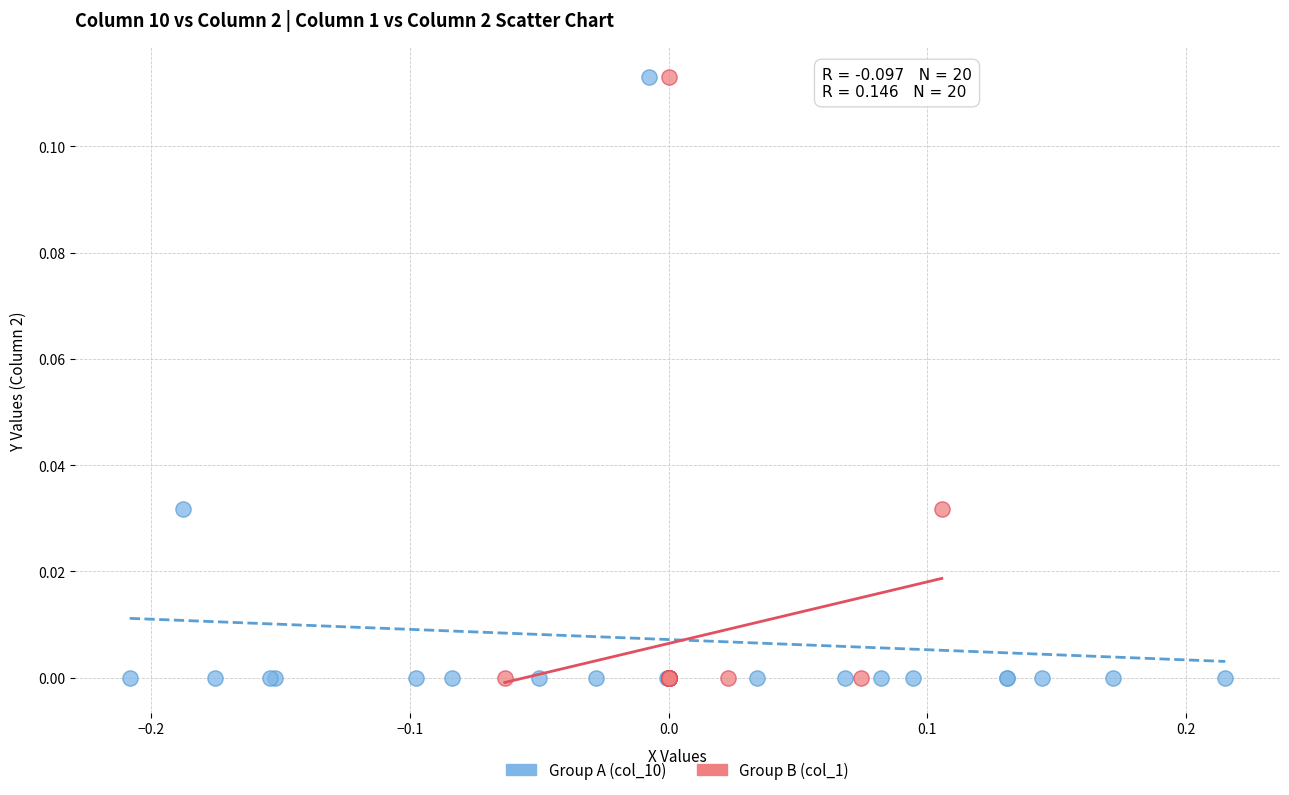

What are all the series names shown in the legend?

Group A (col_10), Group B (col_1)